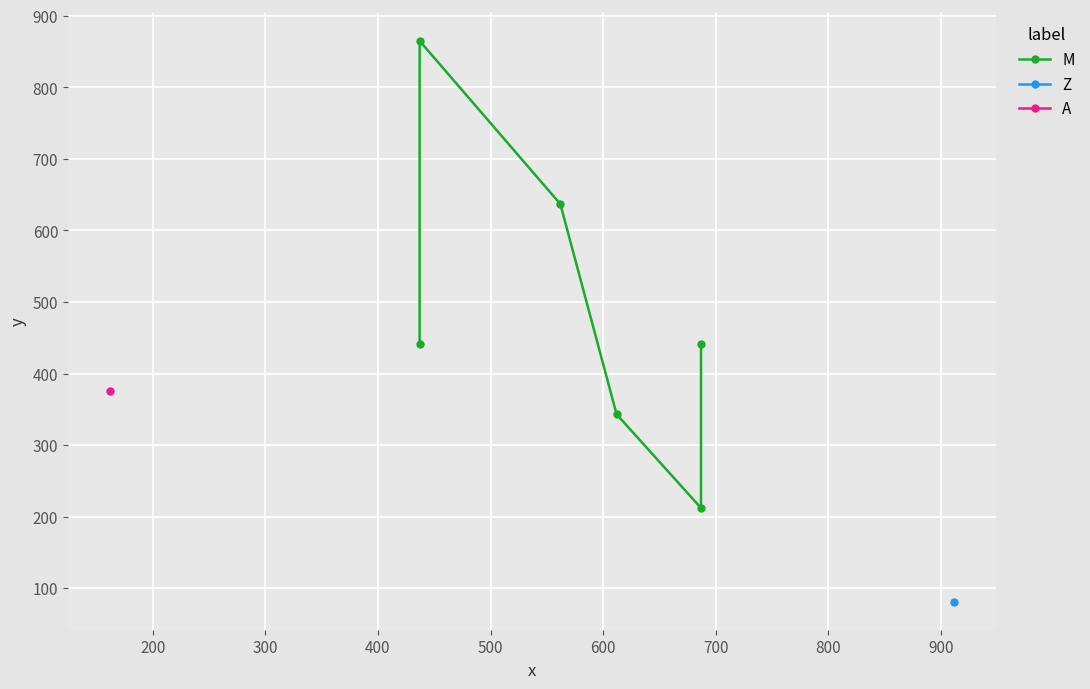

How many points are lower than both their immediate neighbors (excluding endpoints)?

1